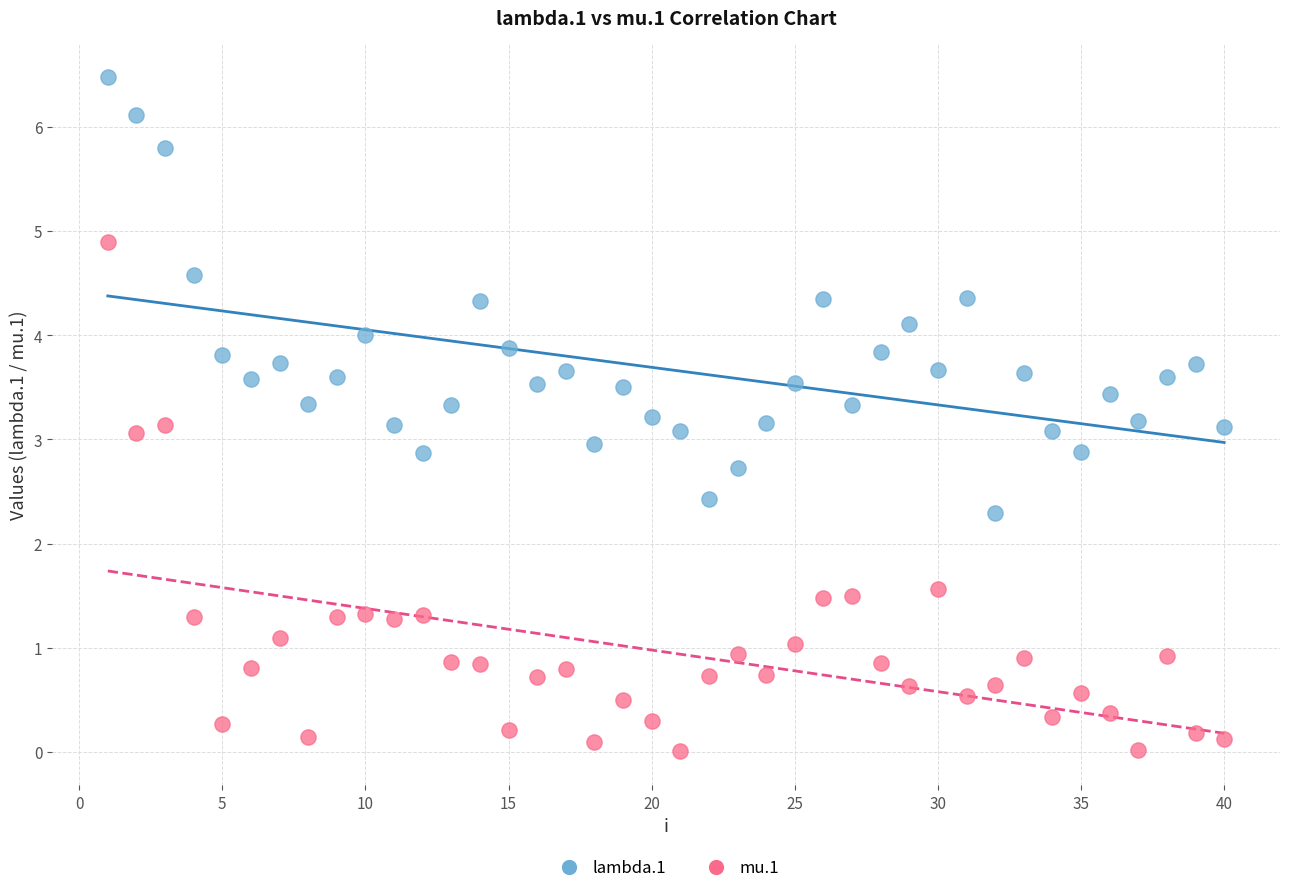

Across all data points, what is the range of Y values (max minus min)?

6.5